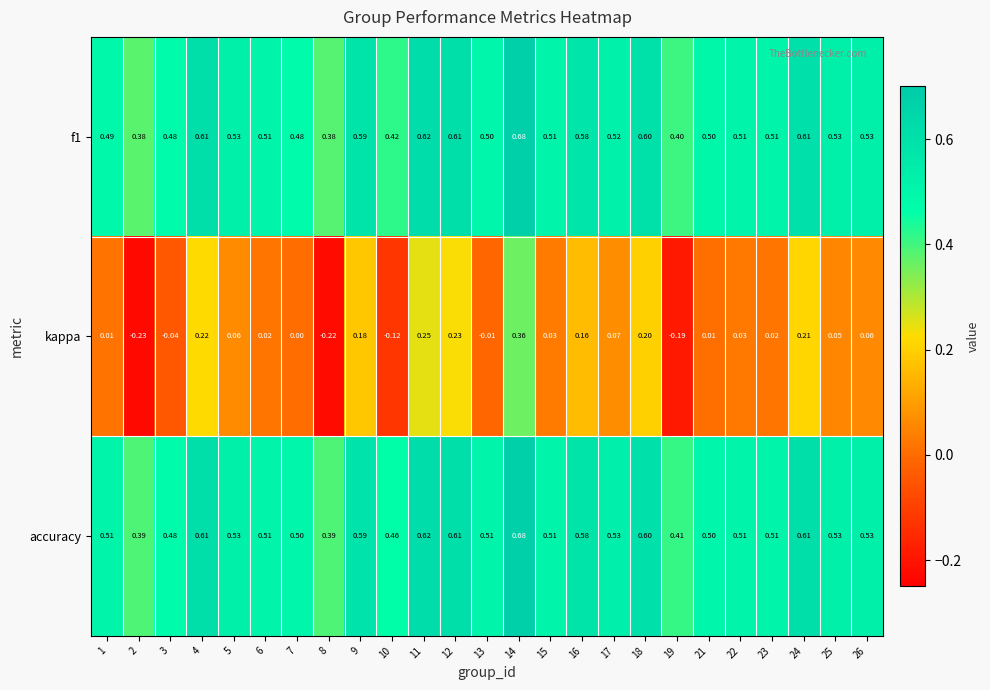

Which series has the largest total across all categories?

accuracy